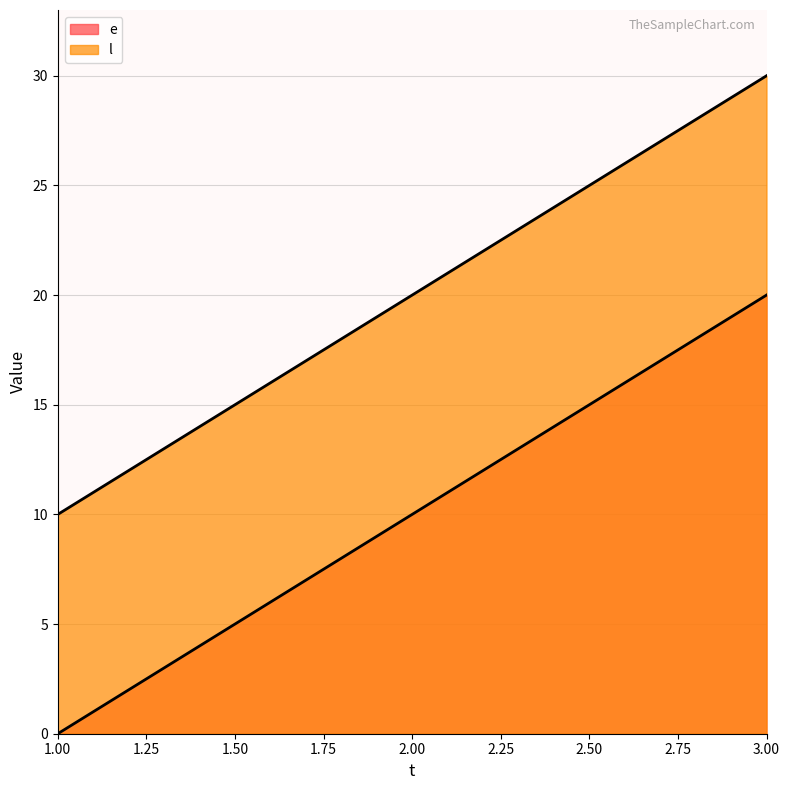

List the series in order of their peak value, highest first.

l, e